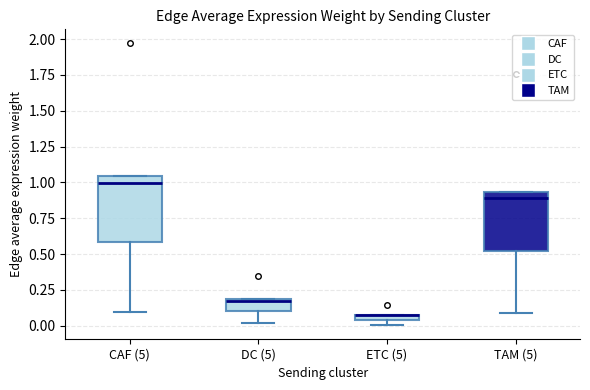

Where is the lower edge of the box for ETC (5) on the y-axis? The values are not printed on the chart, so give them approximately, as read against the axis.

0.05